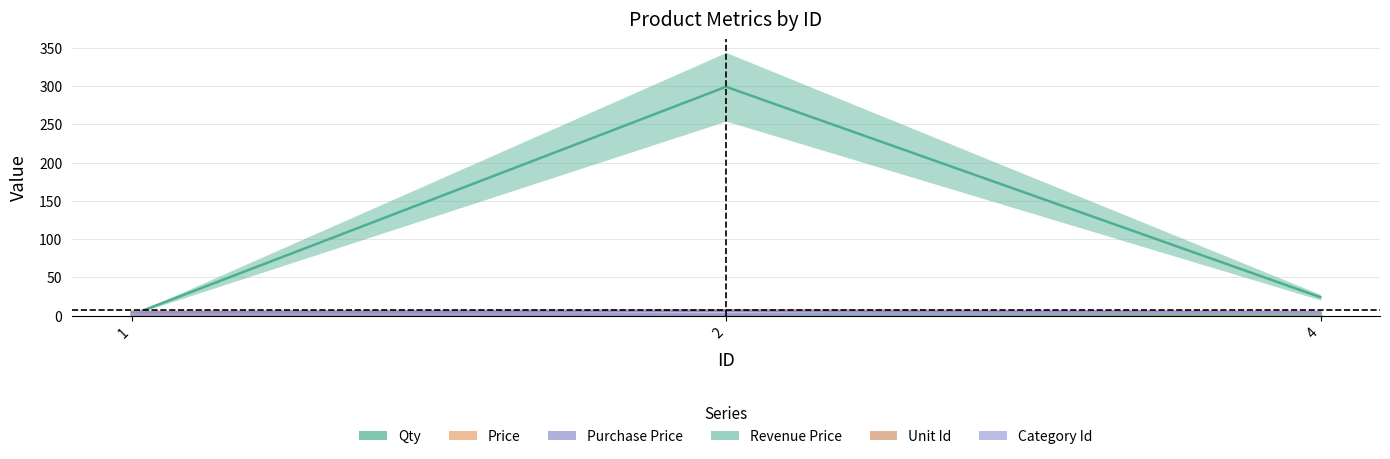

How many values in the Unit Id series are below 2?

1